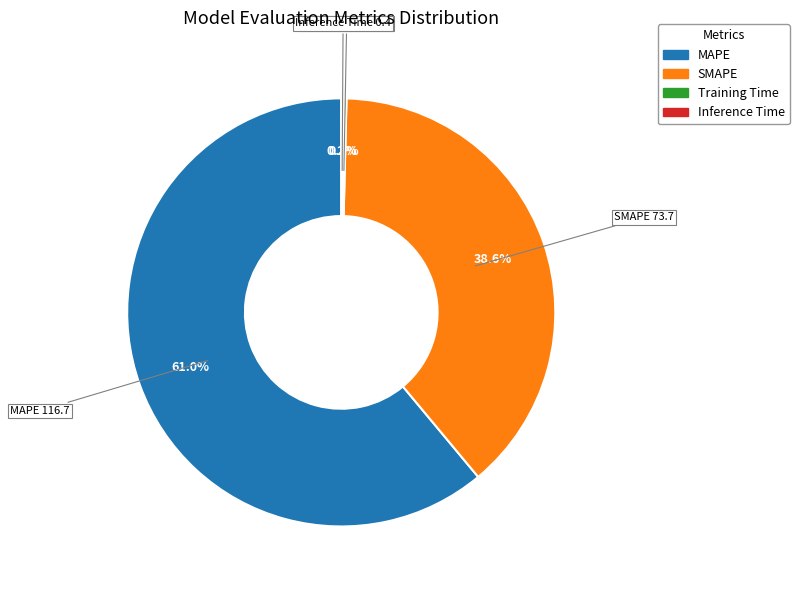

The MAPE slice represents 61% of the pie. True or false?

True